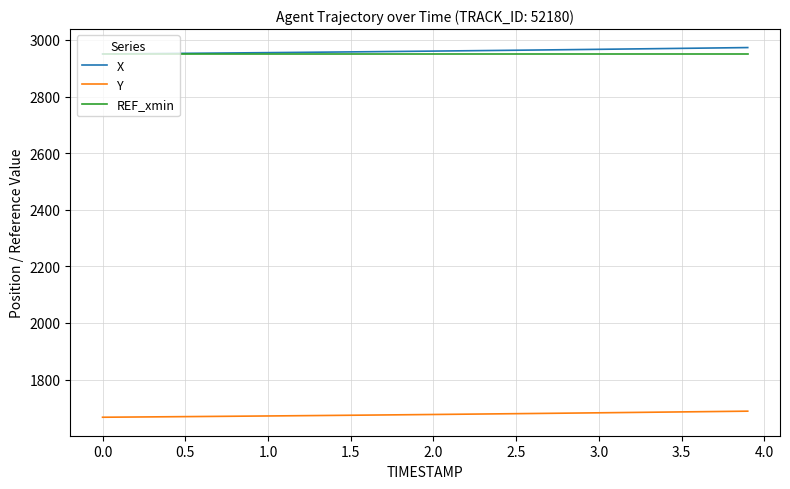

At how many categories does at least one series exceed 2328?

40